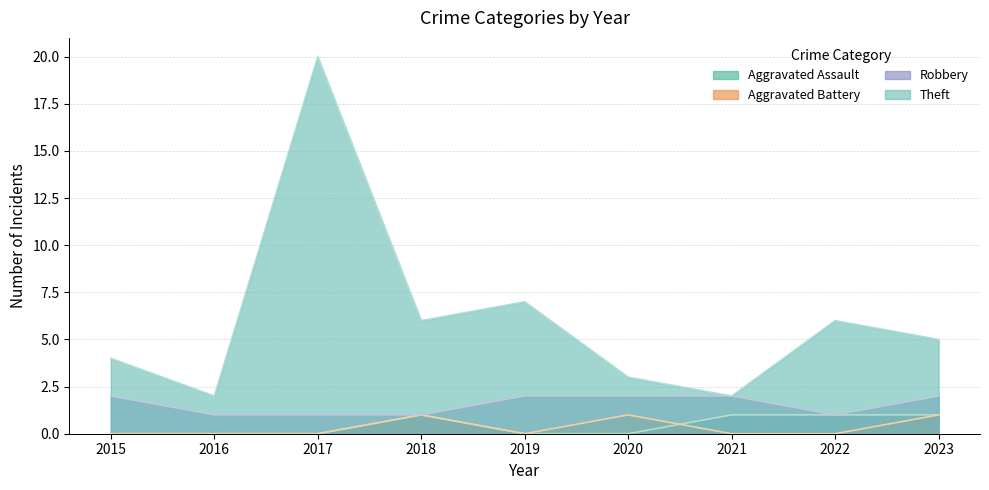

True or false: Robbery and Theft intersect in this chart.

False